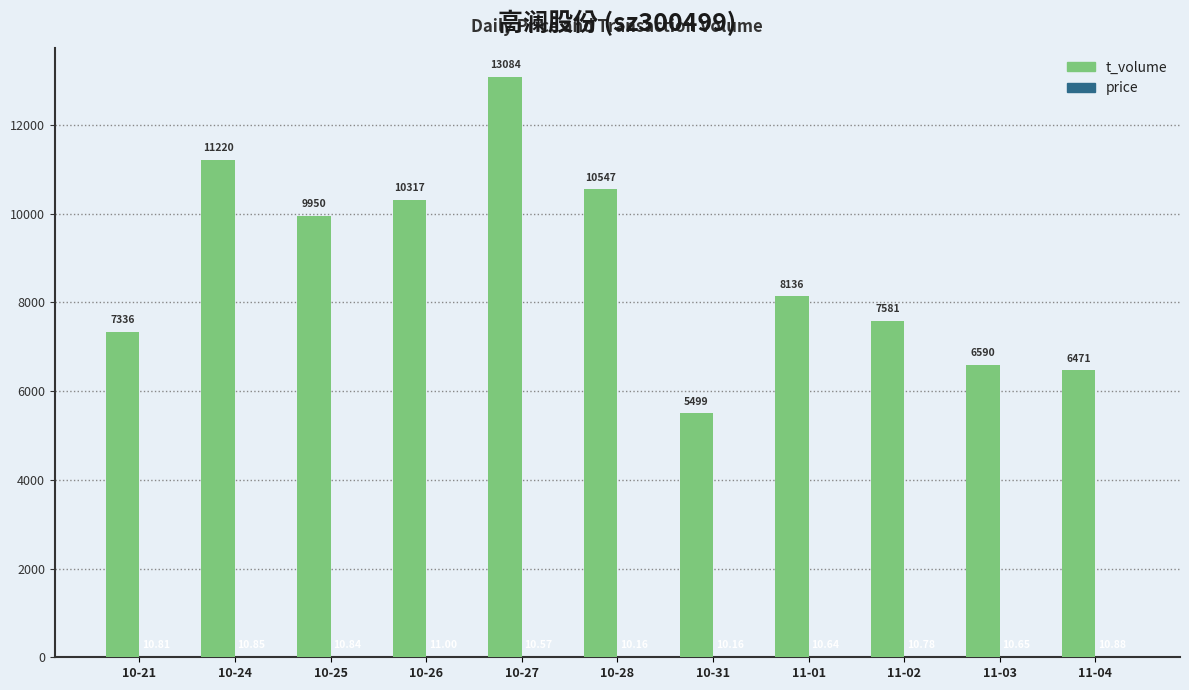

Which series has the largest total across all categories?

t_volume